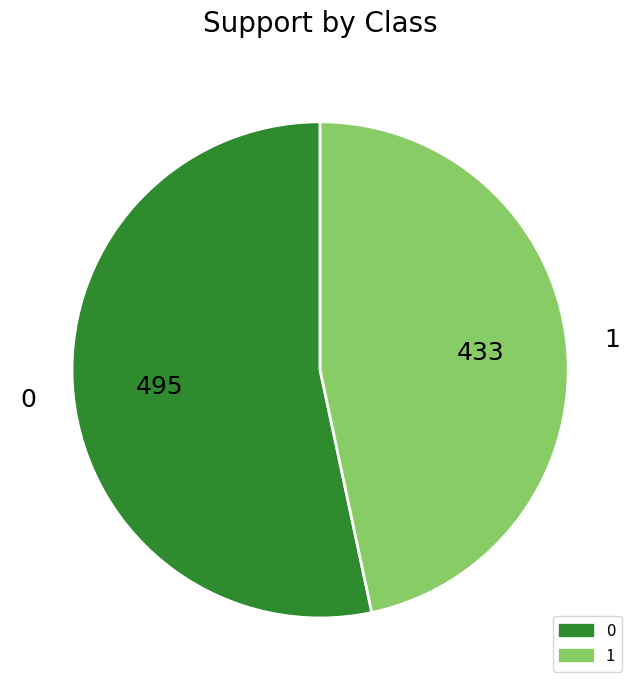

True or false: 0 accounts for 62% of the total.

False